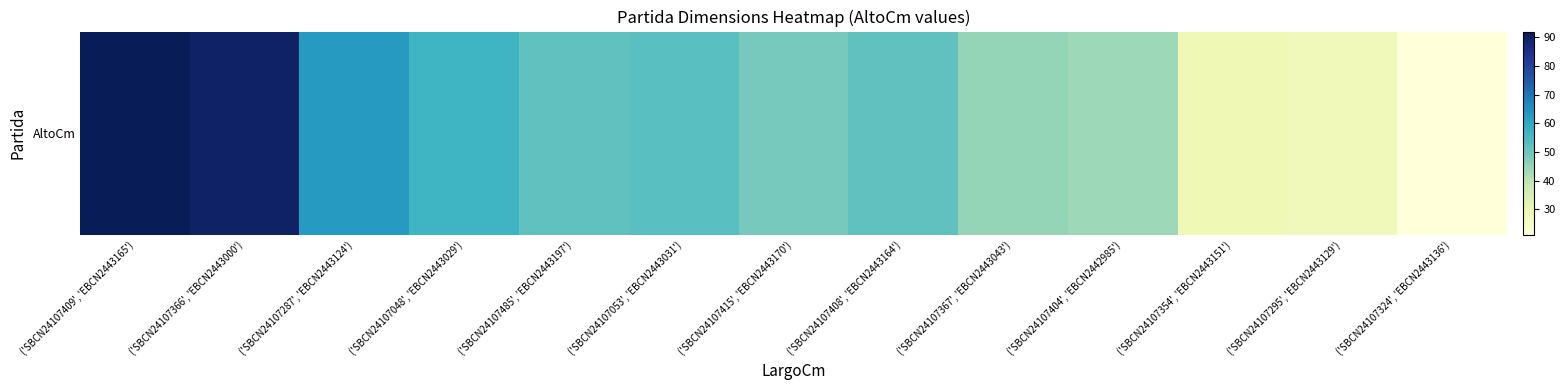

Which category has the highest value across all series?

('SBCN24107409', 'EBCN2443165')